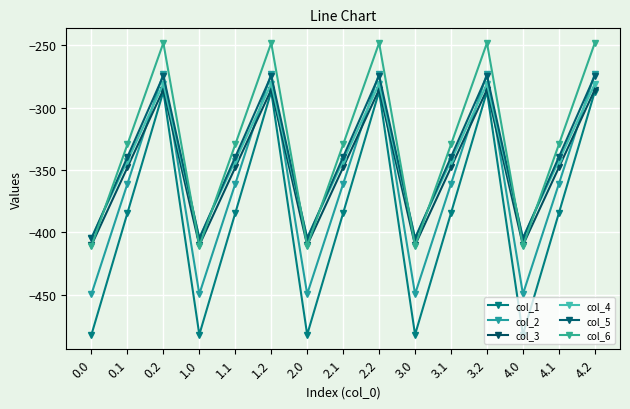

What are all the series names shown in the legend?

col_1, col_2, col_3, col_4, col_5, col_6